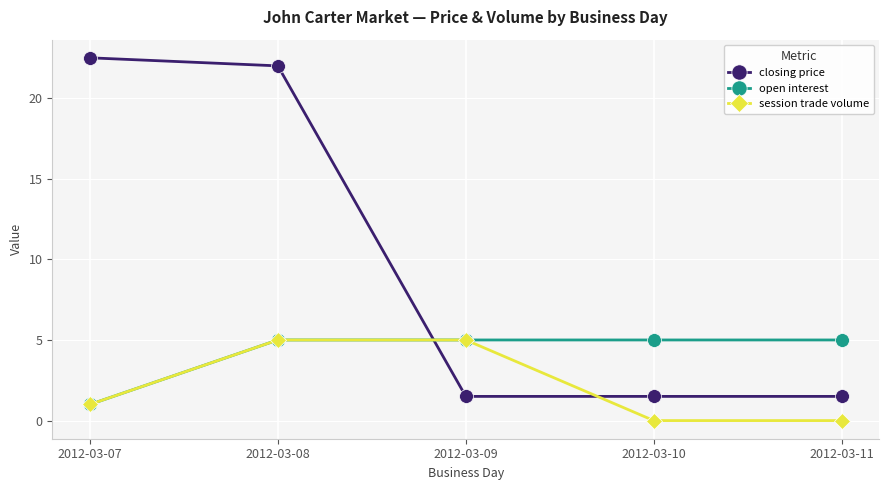

Reading left to right, transcribe all the data shown in this chart.

closing price: 22.5	22.0	1.5	1.5	1.5
open interest: 1.0	5.0	5.0	5.0	5.0
session trade volume: 1.0	5.0	5.0	0.0	0.0